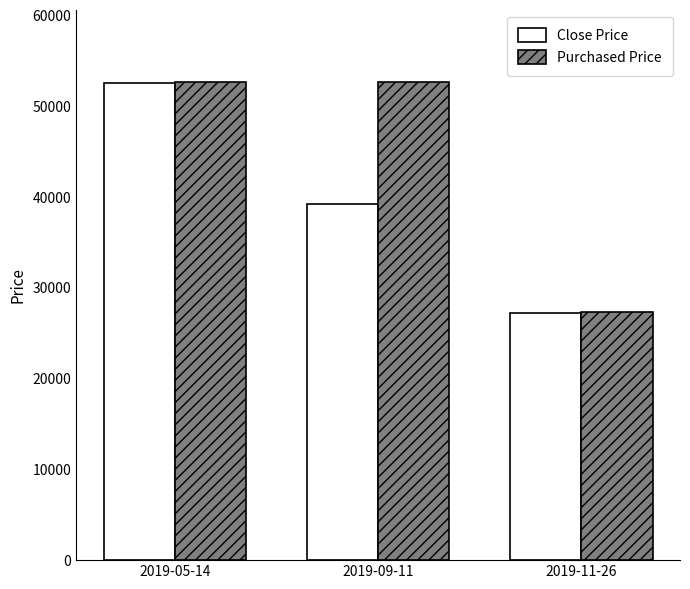

Reading left to right, extract all data points from this chart.

Close Price: 2019-05-14=52500	2019-09-11=39200	2019-11-26=27200
Purchased Price: 2019-05-14=52689	2019-09-11=52689	2019-11-26=27297